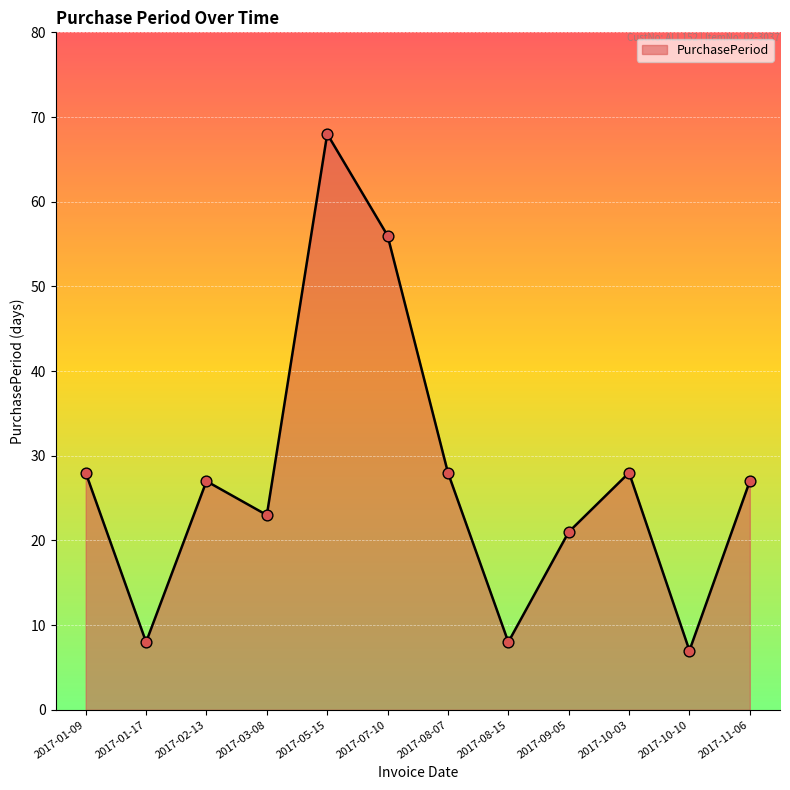

What is the ratio of the value at 2017-08-07 to the value at 2017-10-10?

4.0